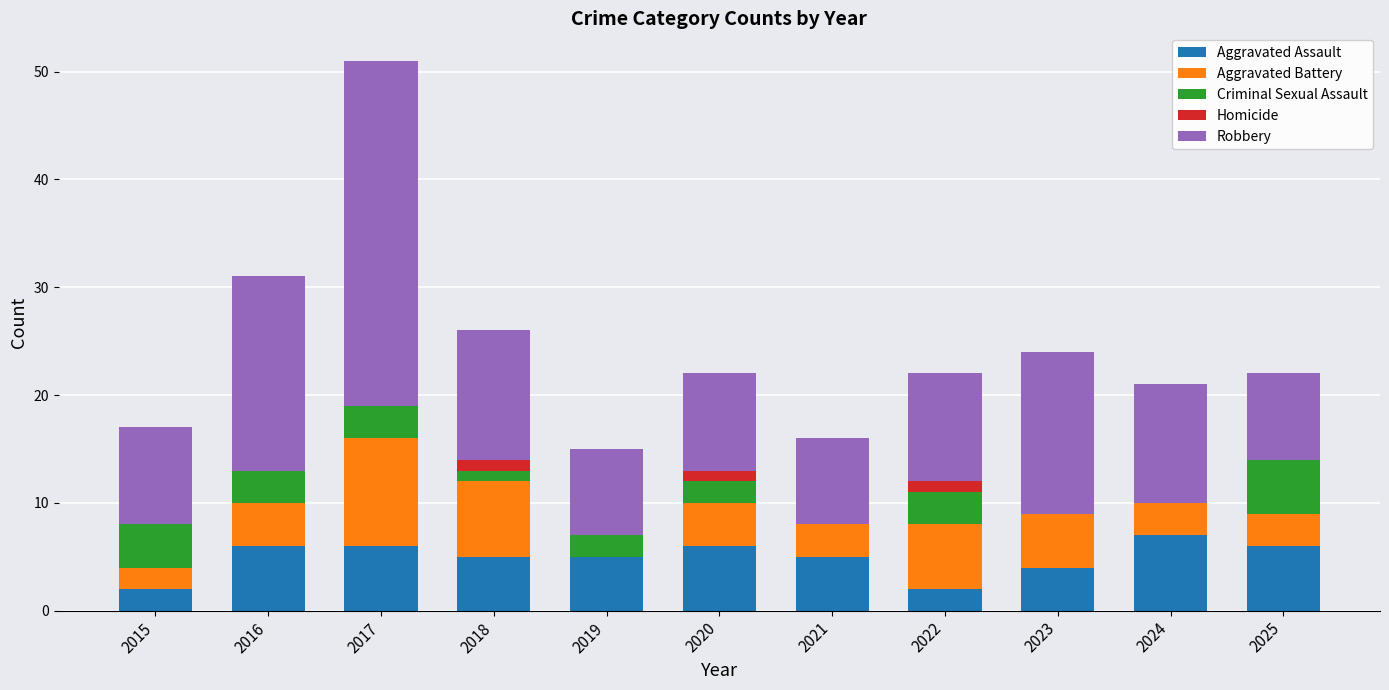

At which category is the sum across all series the highest?

2017